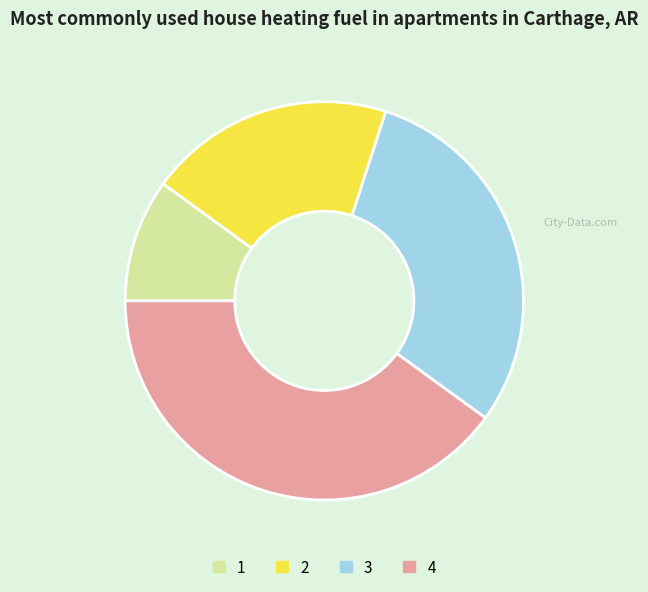

What is the ratio of the value at 1 to the value at 2?

0.5